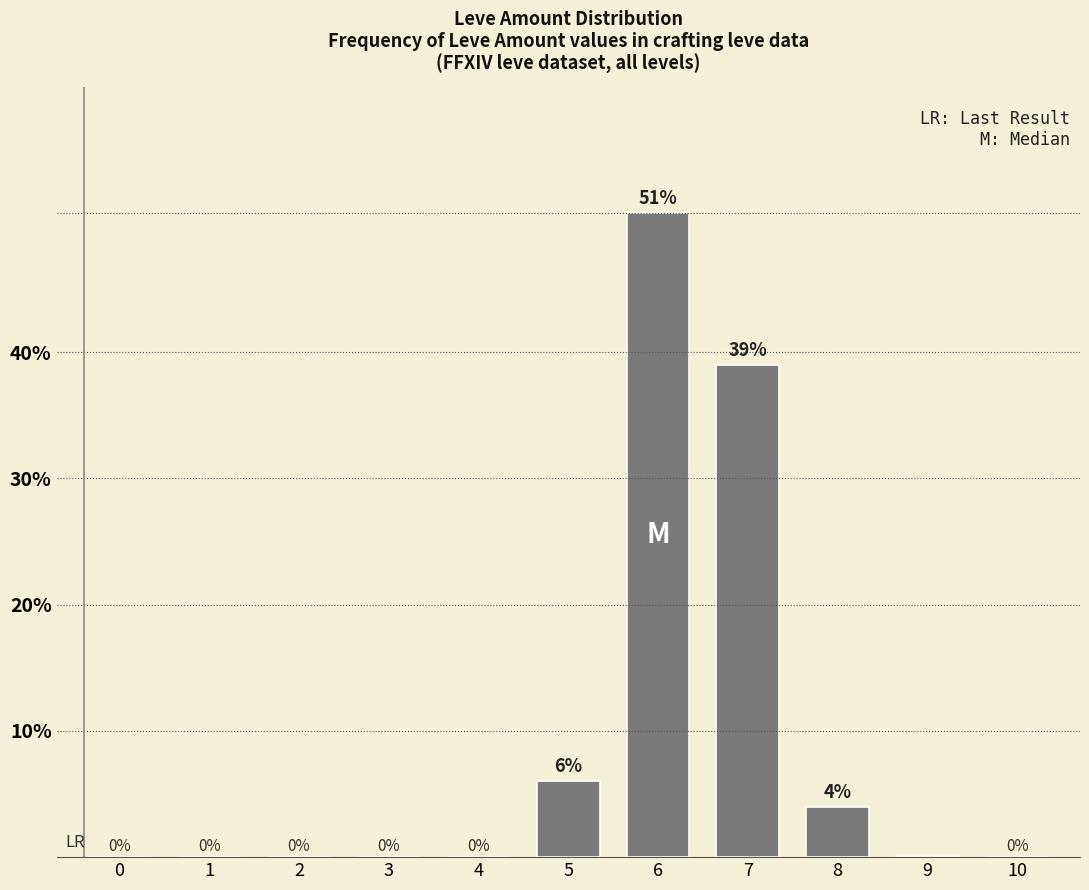

Reading right to left, transcribe all the data shown in this chart.

10=0.0	9=0.0	8=0.0	7=0.4	6=0.5	5=0.1	4=0.0	3=0.0	2=0.0	1=0.0	0=0.0